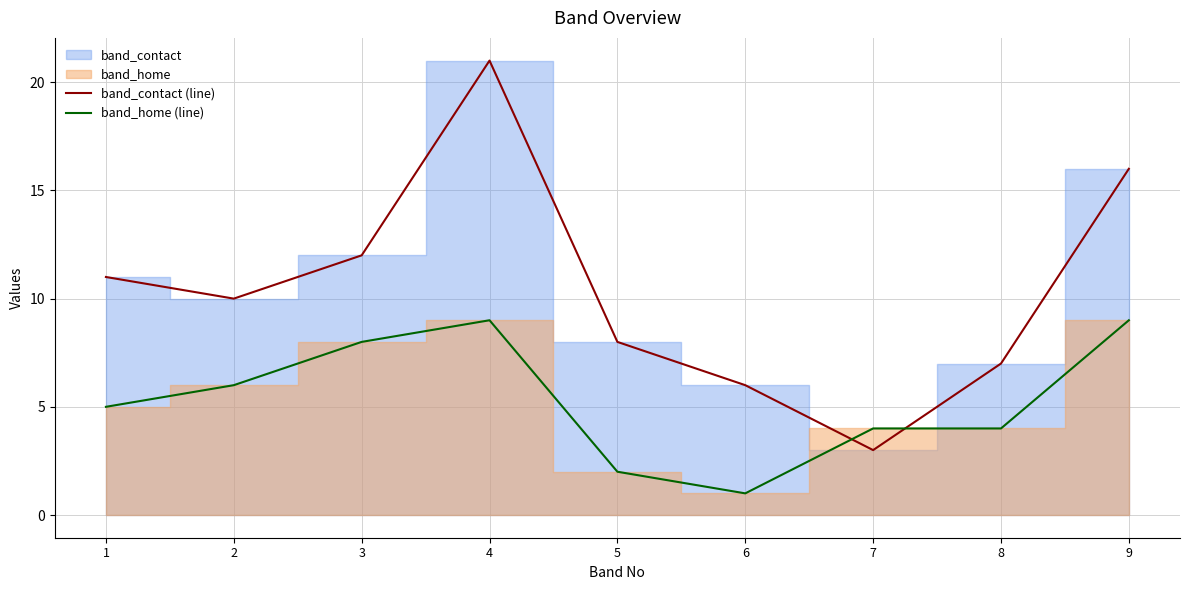

At which label is band_contact (line) closest to 12?

3